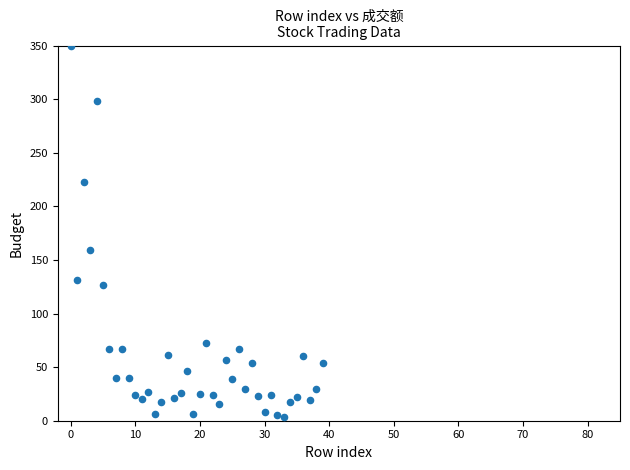

What Y value in the scatter plot is closest to 176?

159.1